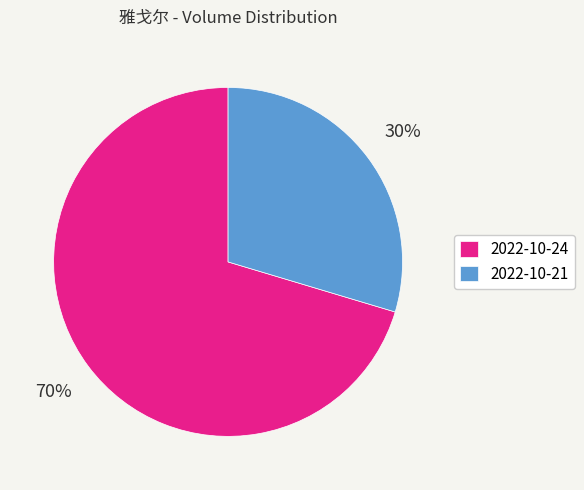

Which slice represents more than half of the pie?

2022-10-24